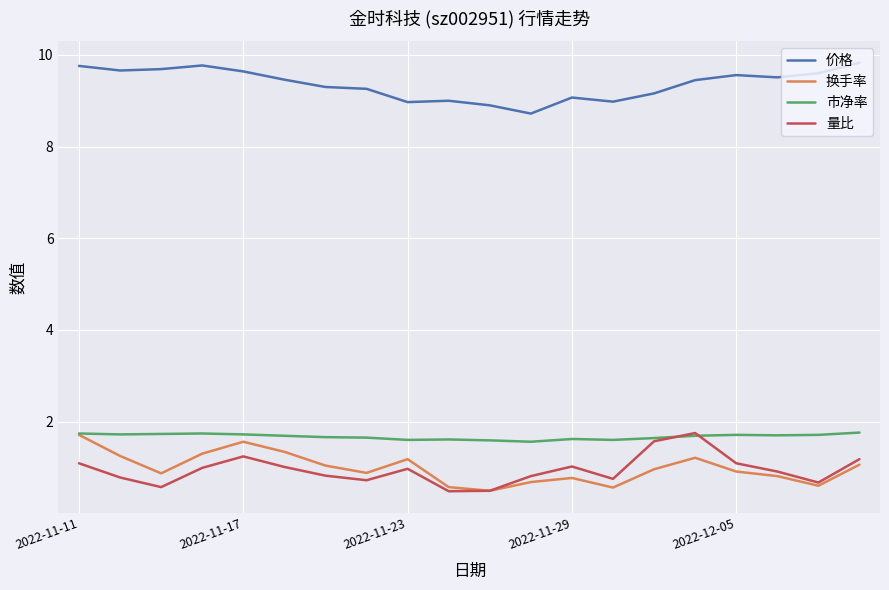

Which series has the largest total across all categories?

价格